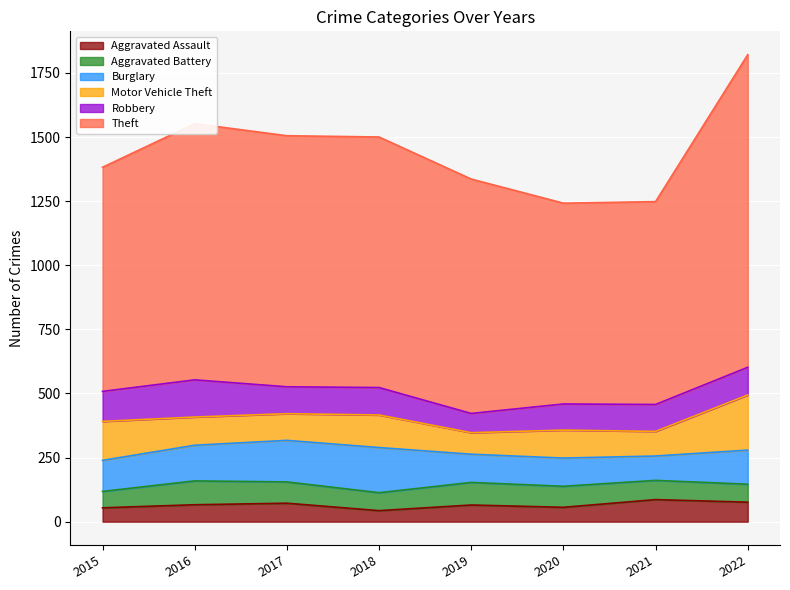

Which series has the widest spread of values?

Theft